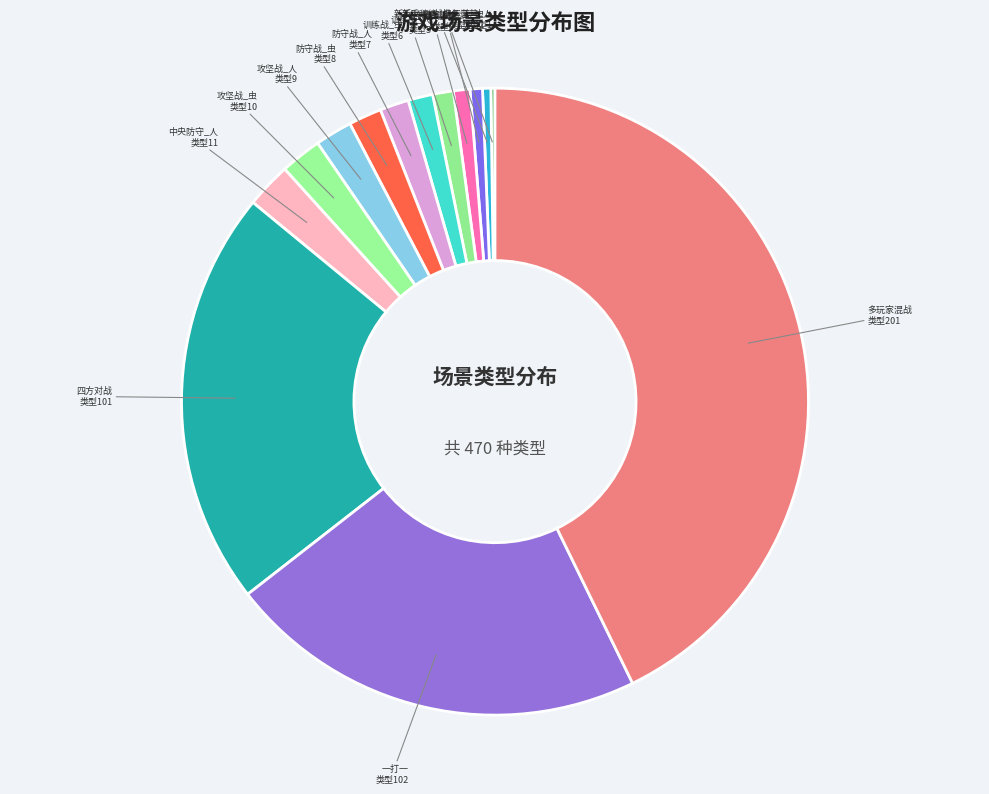

Rank the categories by value from lowest to highest.

新手训练_战备运营_人, 新手训练_战备运营_虫, 反空降战_人, 空降战_虫, 训练战_人, 训练战_虫, 防守战_人, 防守战_虫, 攻坚战_人, 攻坚战_虫, 中央防守_人, 四方对战, 一打一, 多玩家混战